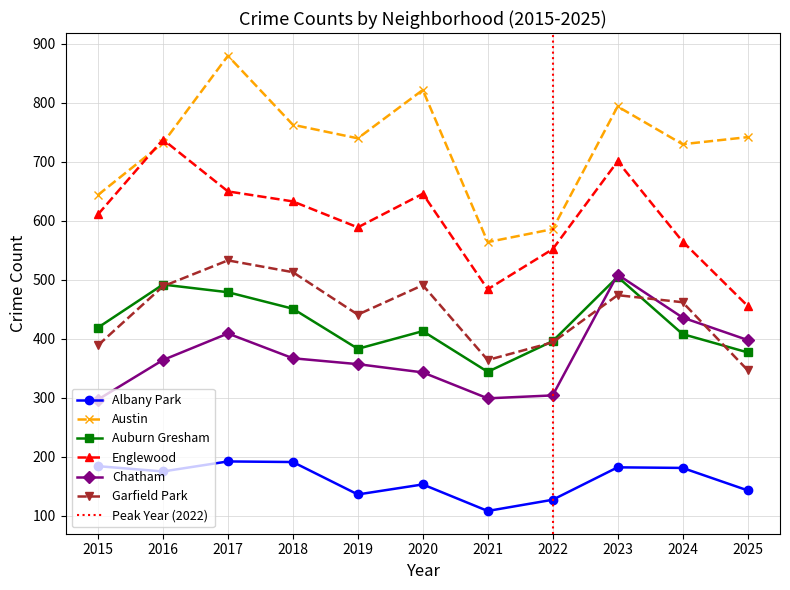

What is the difference between the Garfield Park values at 2025 and 2019?

94